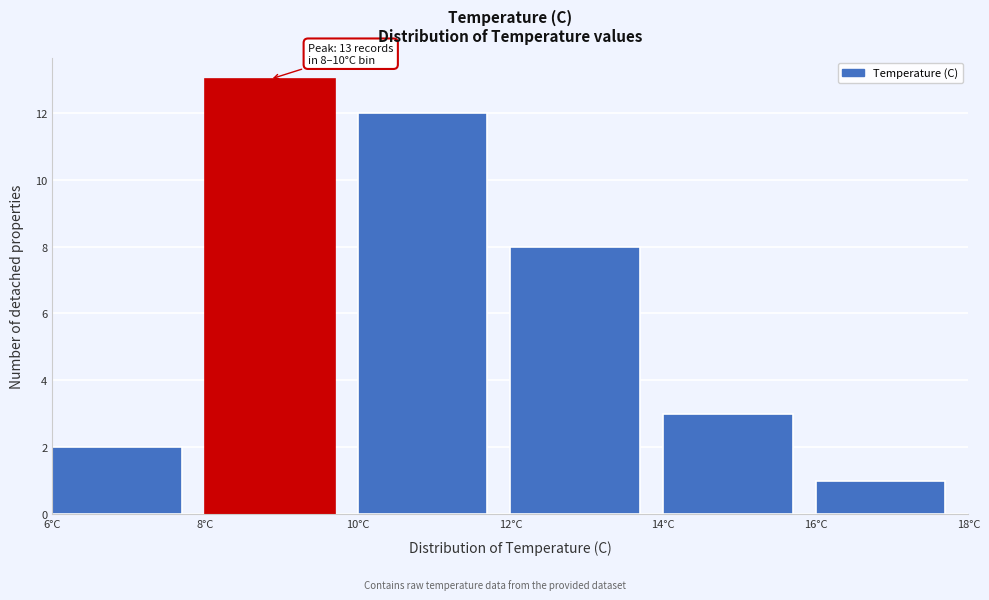

Which range on the x-axis has the tallest bar?

8 to 10